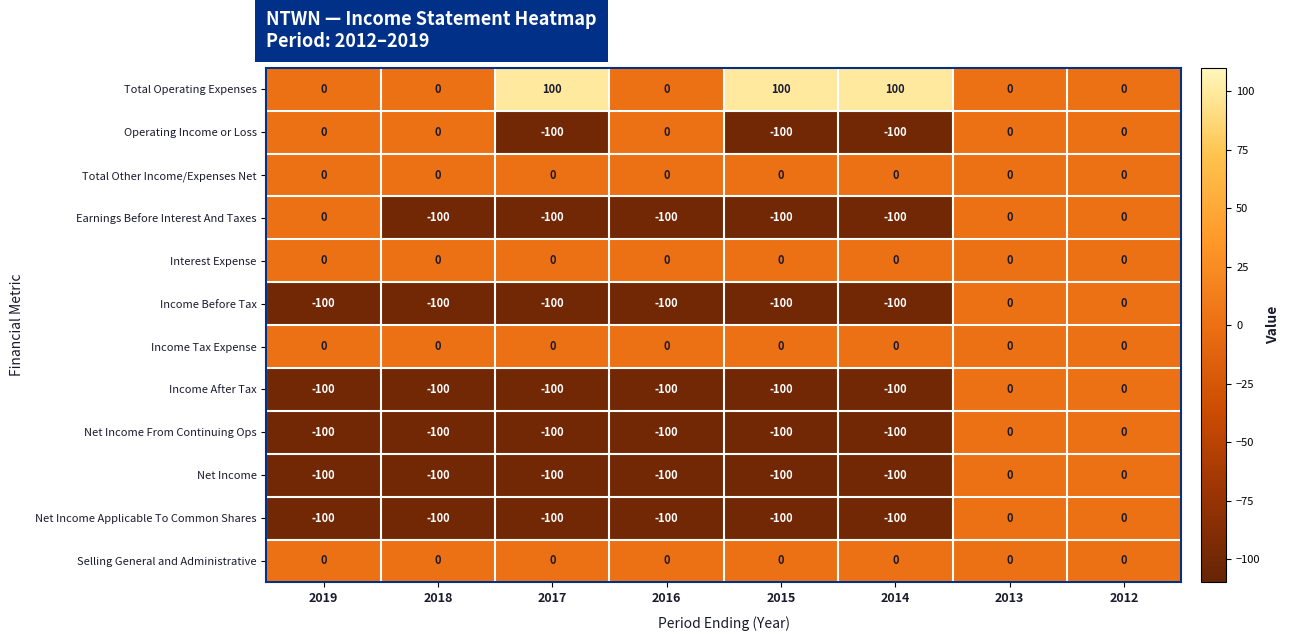

How many distinct data groups are displayed?

12